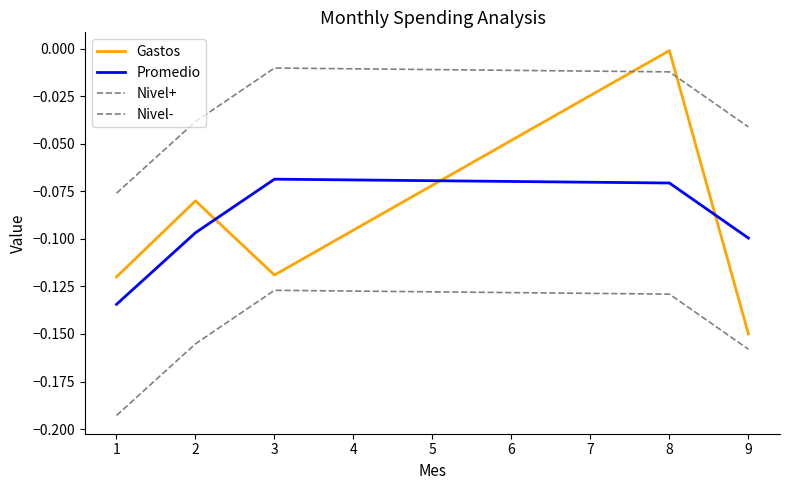

How many lines are shown in the chart?

4